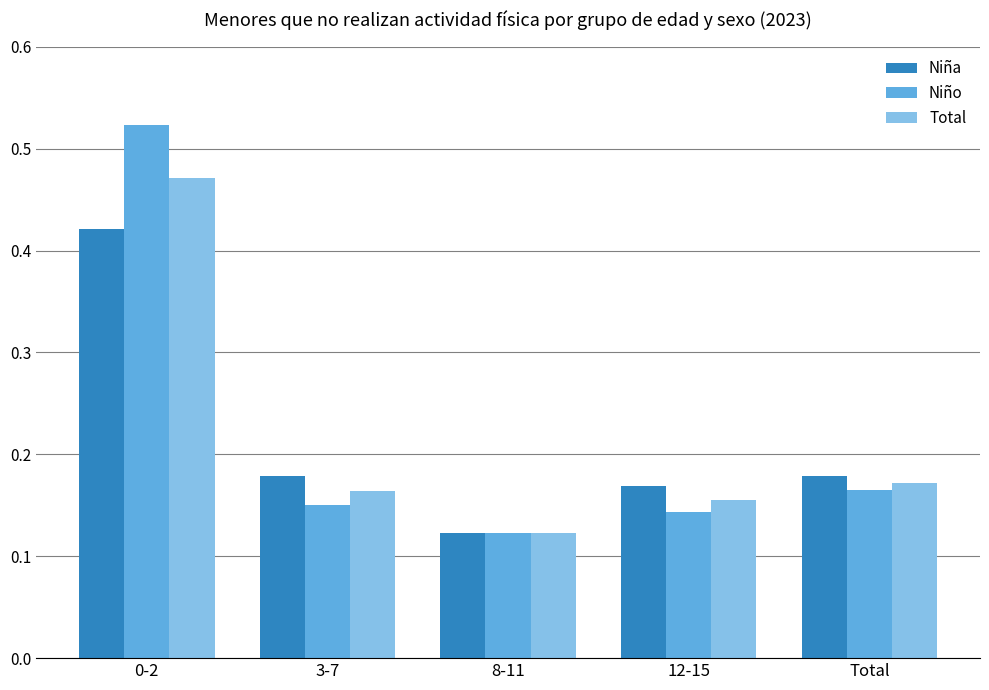

True or false: Niño has a value of 0.2 at 8-11.

False